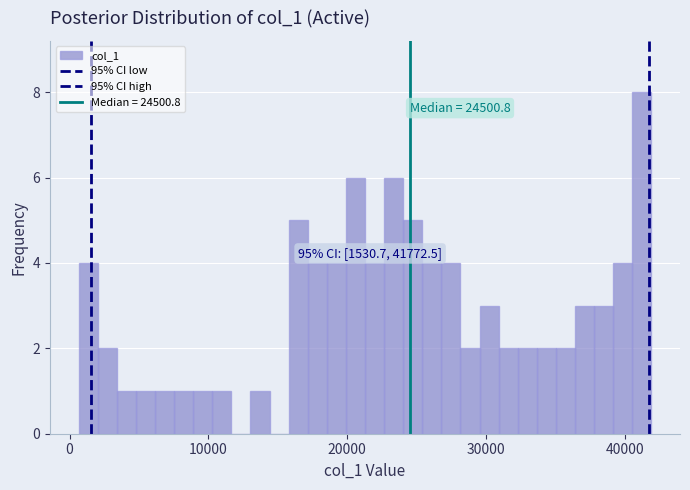

Read against the x-axis, roughly where is the centre of the tallest bar?

41000